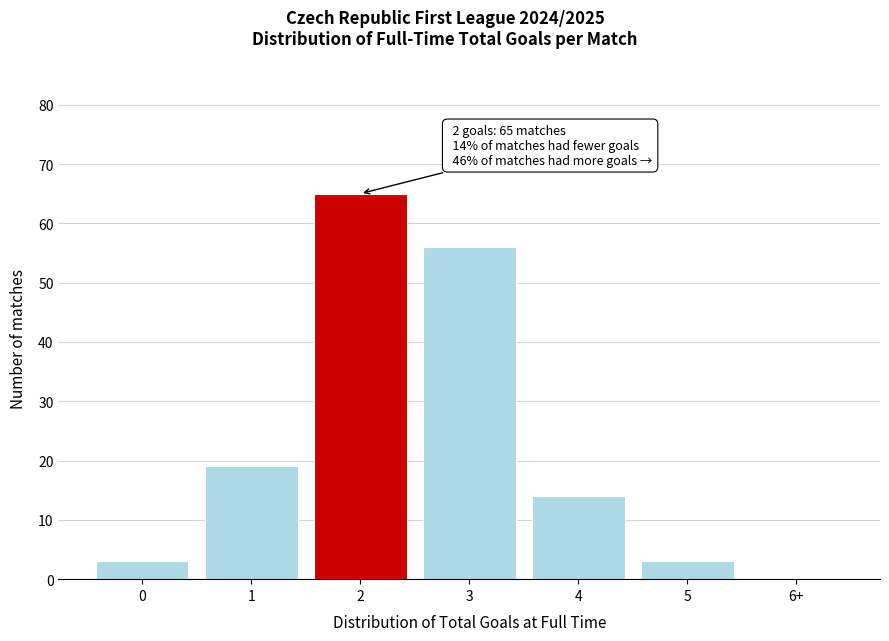

Reading left to right, what are all the values shown in this chart?

0=3	1=19	2=65	3=56	4=14	5=3	6+=0